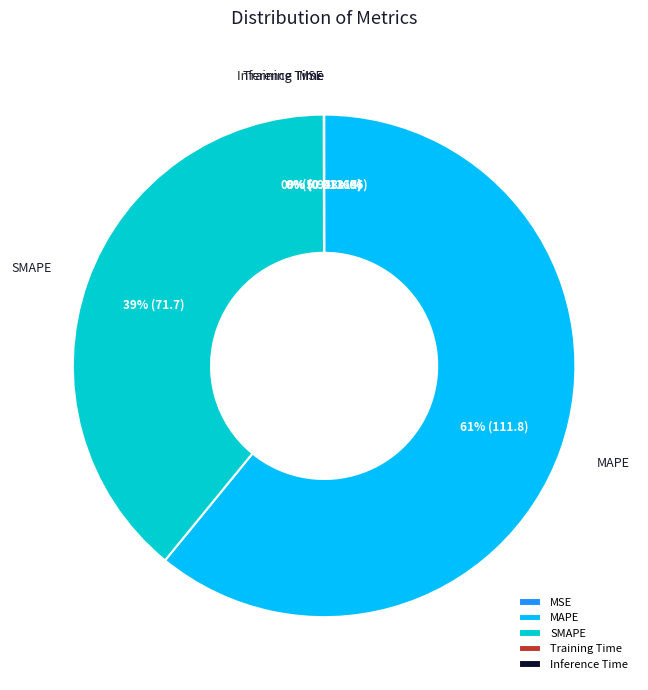

What is the majority slice?

MAPE